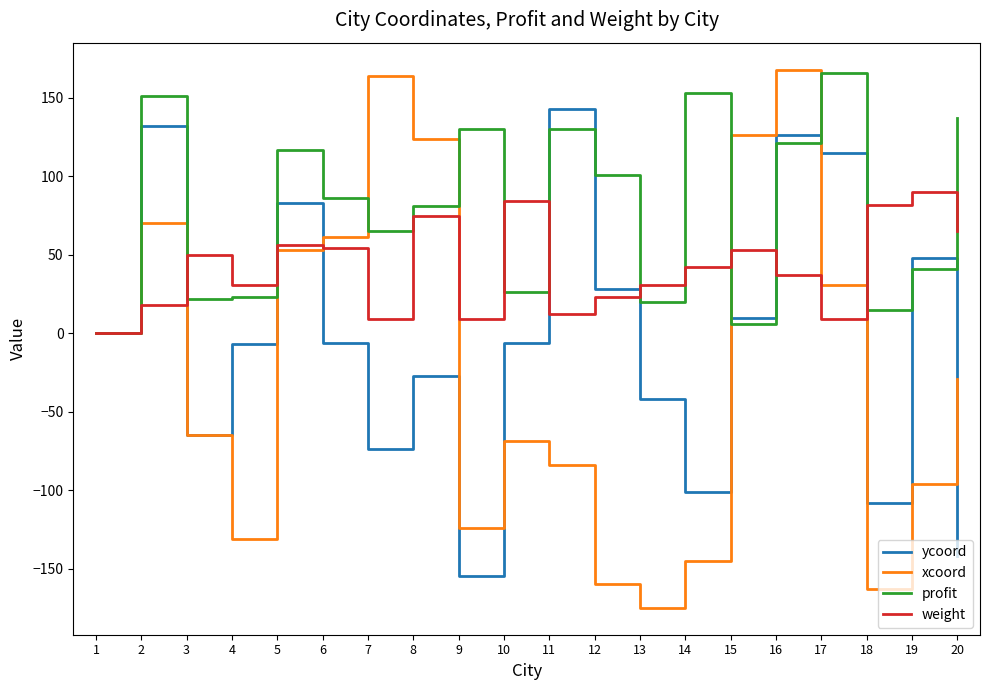

Does the chart display data point markers on the line(s)?

No